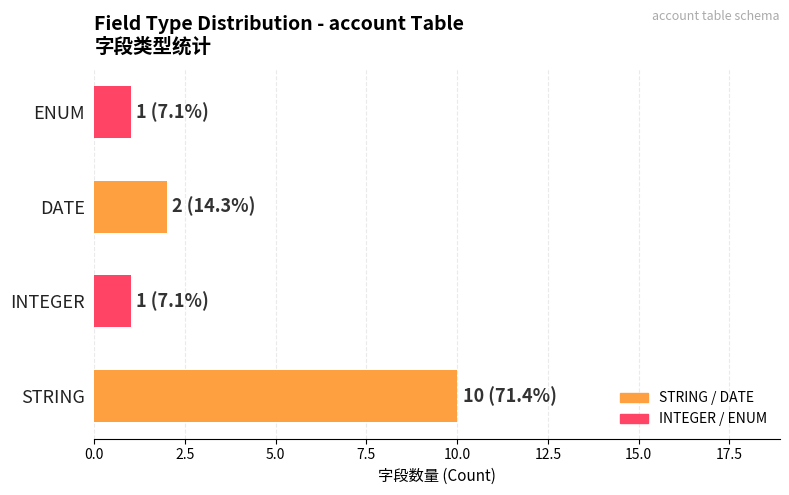

Count the number of categories in the chart.

4